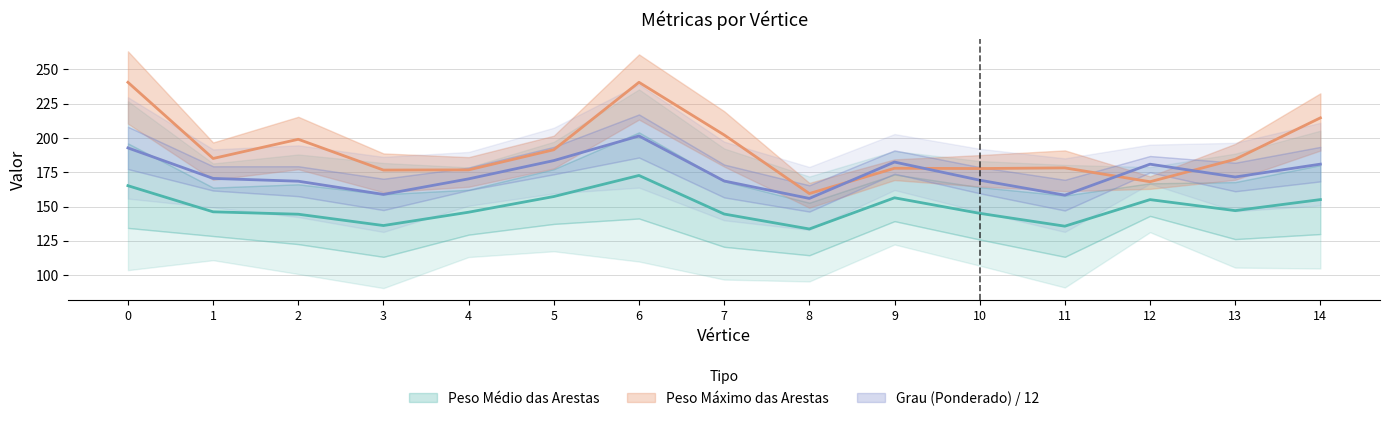

Reading right to left, list all the values displayed in this chart.

Grau (Ponderado): 14=180.9	13=171.6	12=180.9	11=158.3	10=169.2	9=182.5	8=155.9	7=168.6	6=201.5	5=183.5	4=170.2	3=158.9	2=168.5	1=170.5	0=192.8
Peso Medio das Arestas: 14=155.1	13=147.0	12=155.1	11=135.7	10=145.1	9=156.4	8=133.7	7=144.6	6=172.7	5=157.3	4=145.9	3=136.2	2=144.4	1=146.2	0=165.2
Peso Maximo das Arestas: 14=214.7	13=184.5	12=168.1	11=178.2	10=177.7	9=177.9	8=159.5	7=202.2	6=240.6	5=191.4	4=176.8	3=176.6	2=199.1	1=185.1	0=240.6